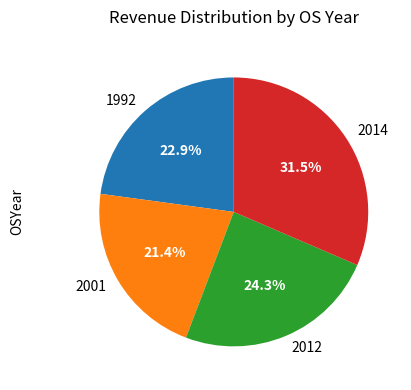

What is the ratio of the value at 1992 to the value at 2012?

0.9